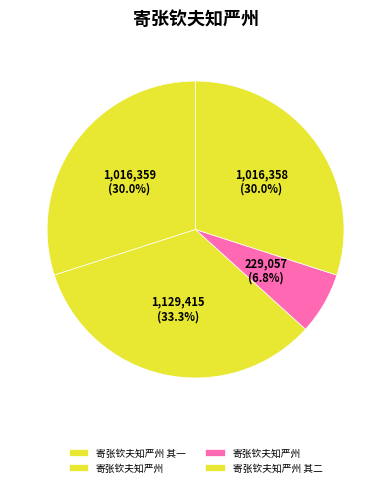

How many segments does this pie chart have?

4